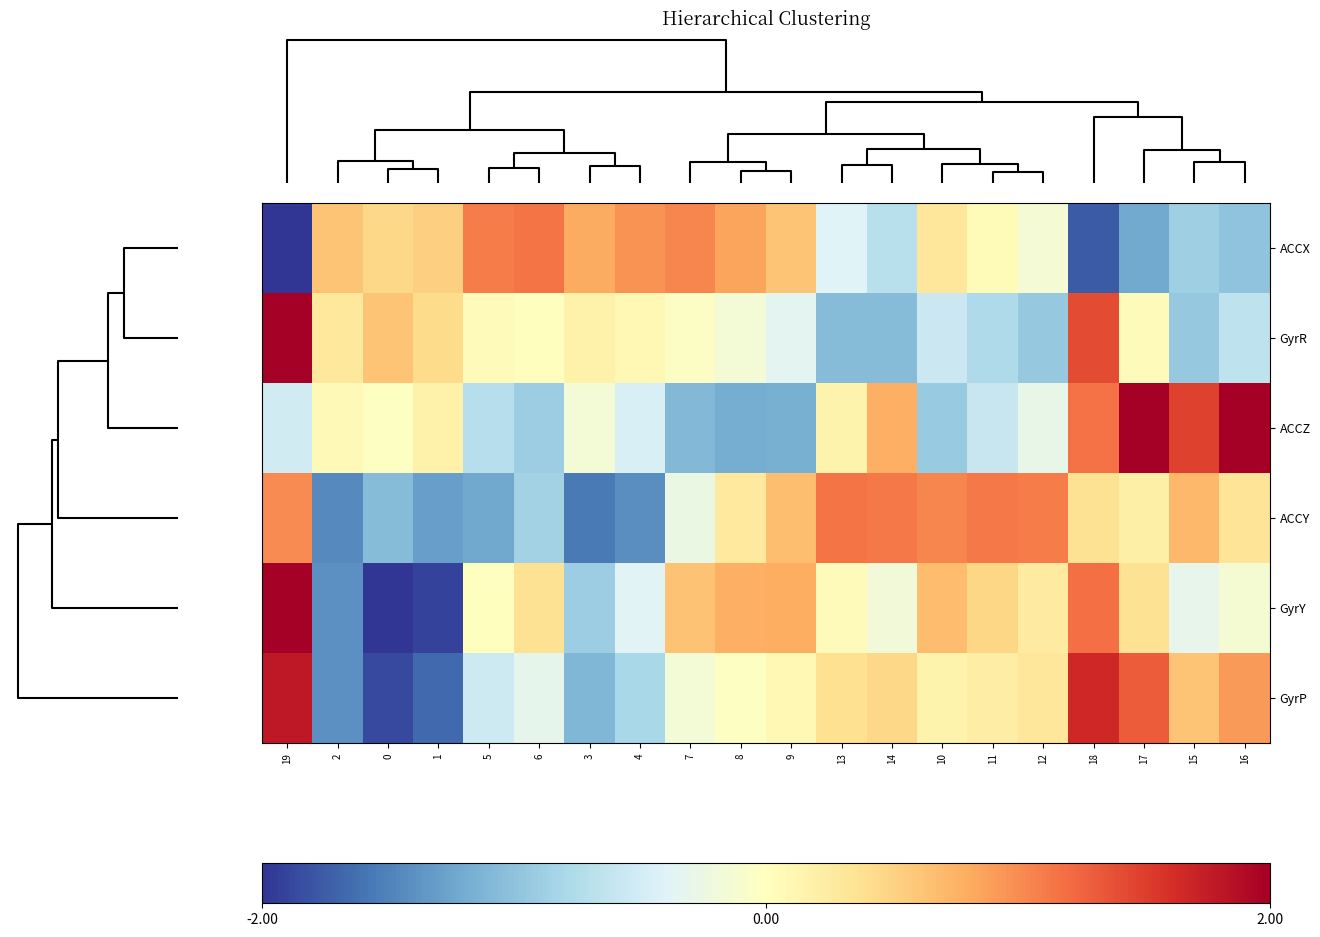

Rank the series by their maximum value, from highest to lowest.

GyrR, ACCZ, GyrY, GyrP, ACCY, ACCX